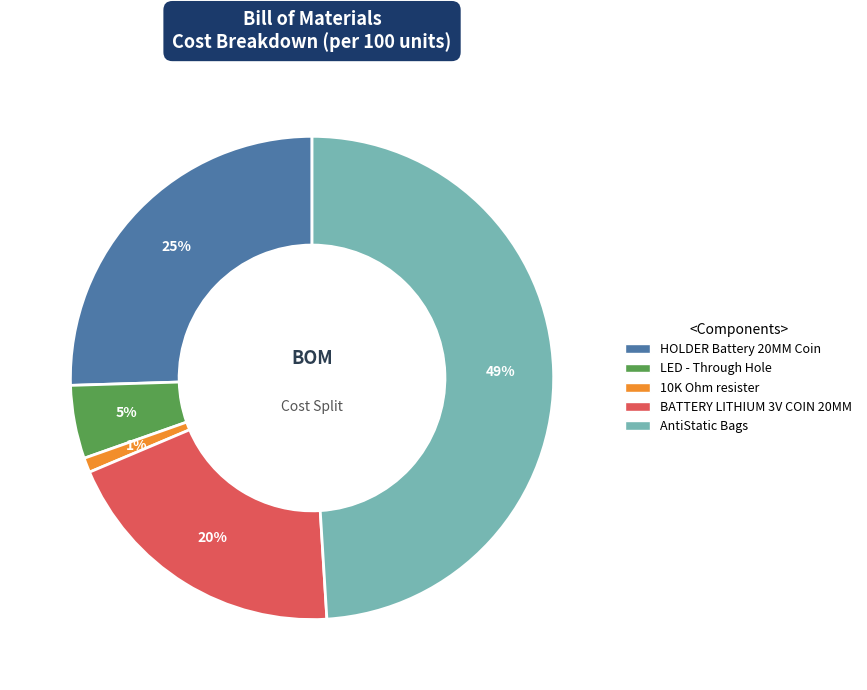

How many slices are in this pie chart?

5